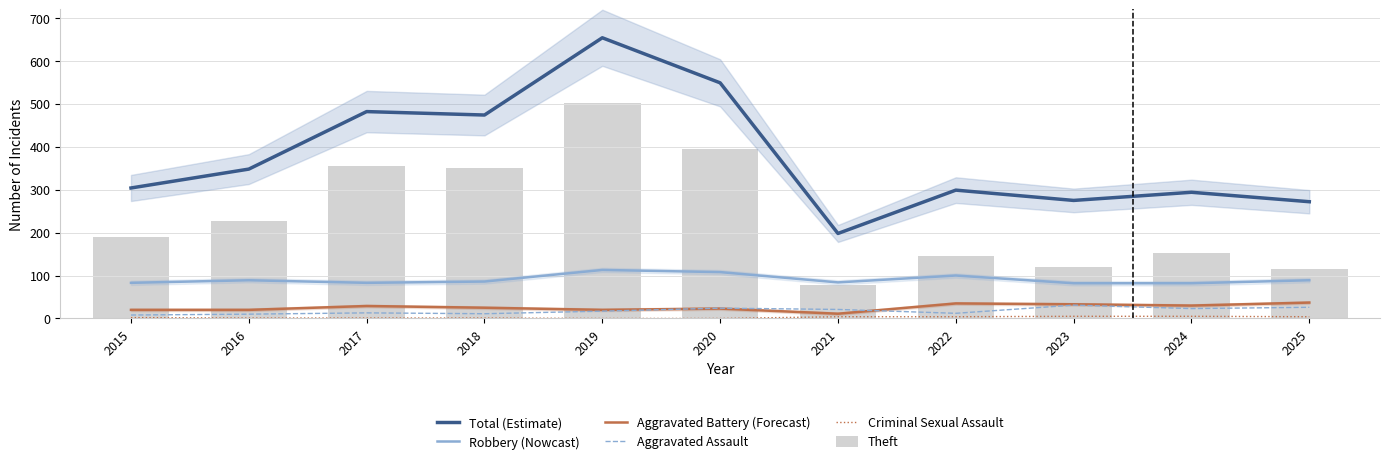

What is the value of the Robbery (Nowcast) bar at the 5th from the left?

113